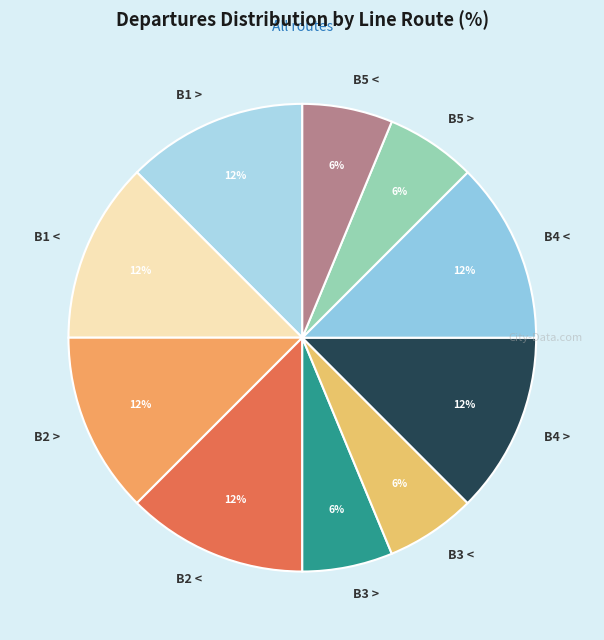

Count the number of slices in the pie.

10